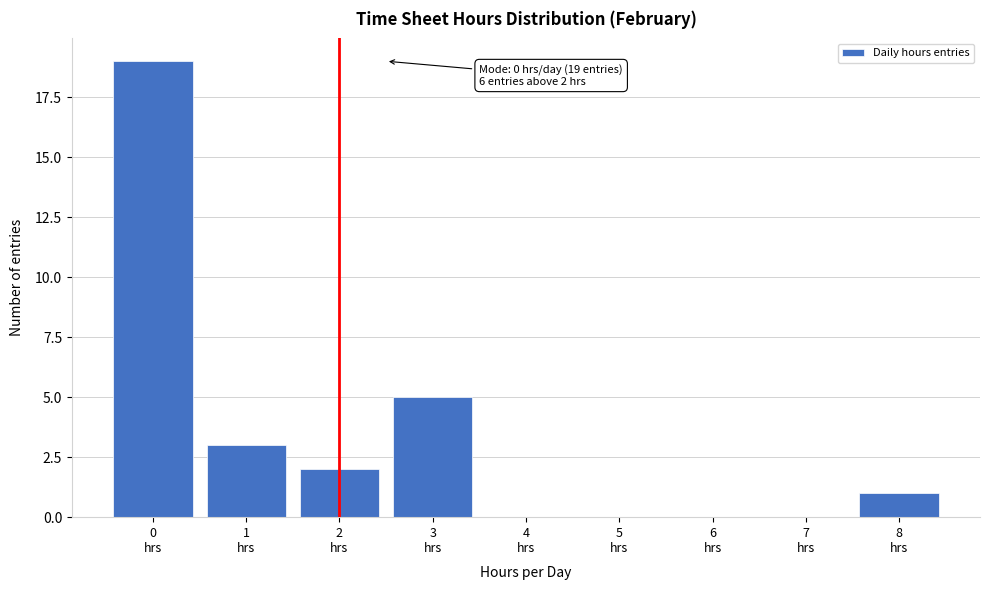

What is the greatest value displayed?

19